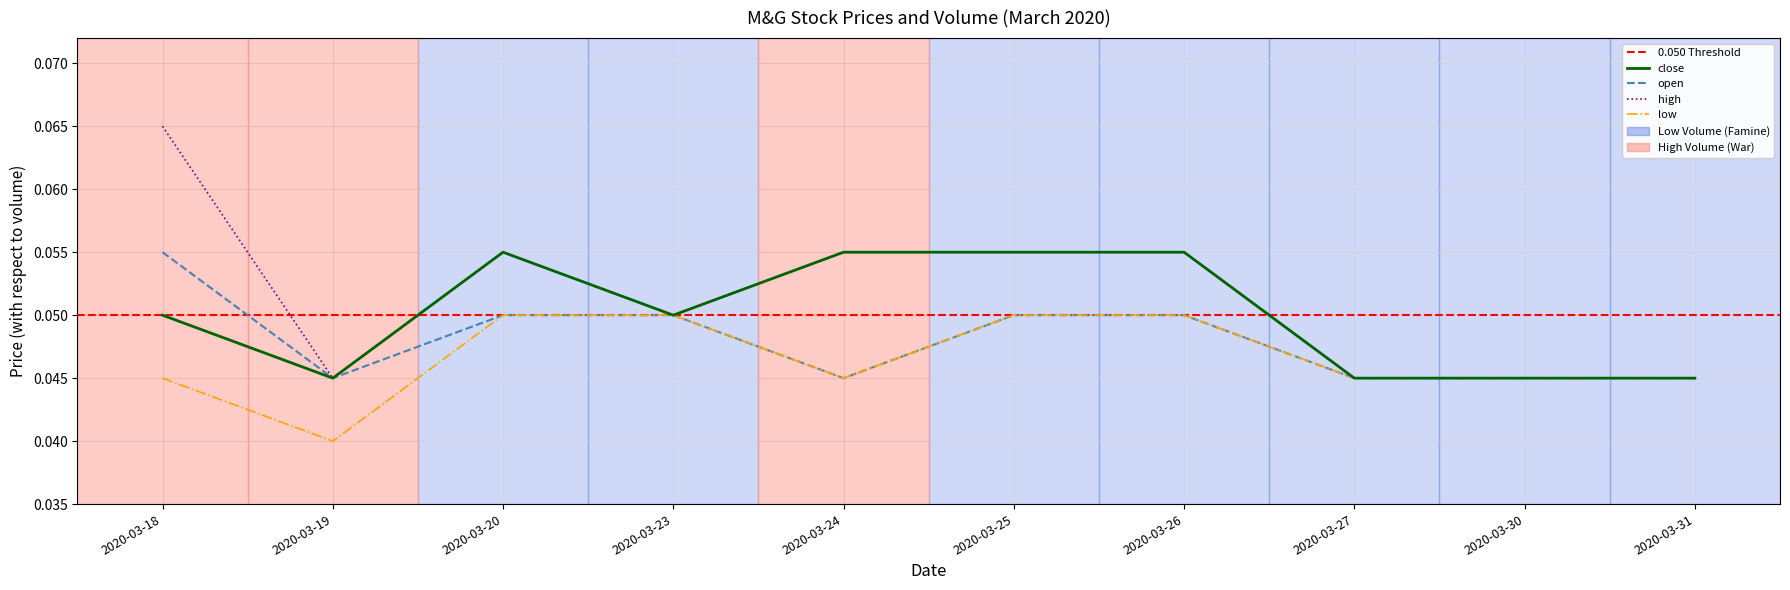

What is the highest value of the close series?

0.1